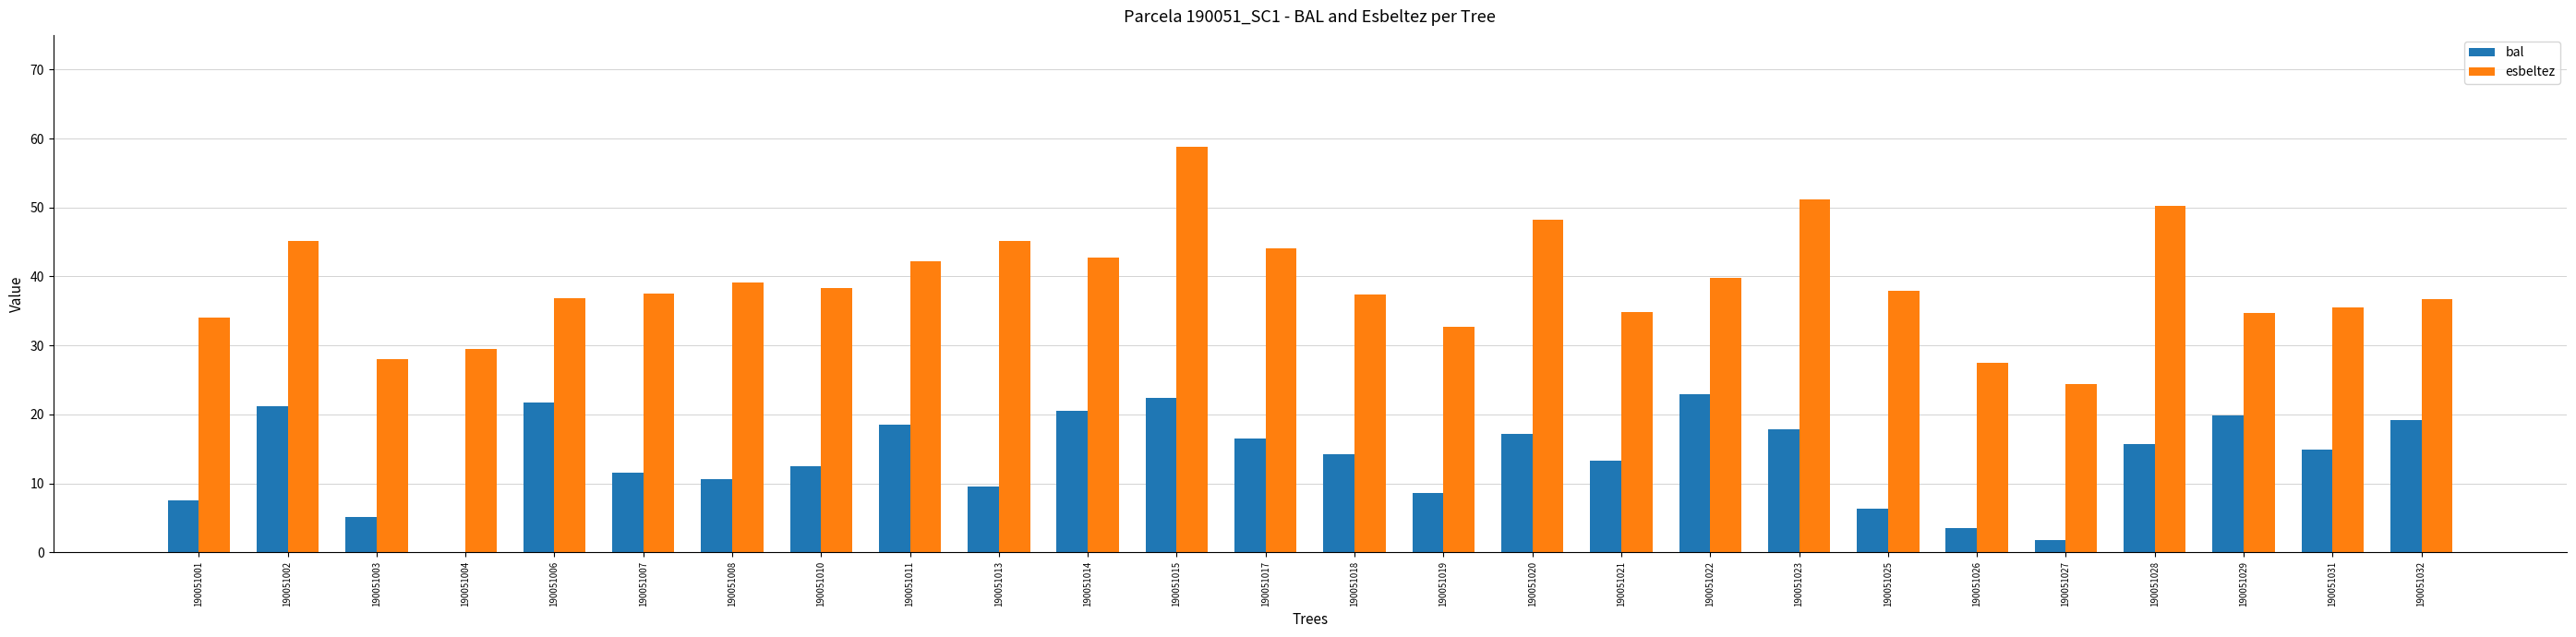

Which series has the largest total across all categories?

esbeltez